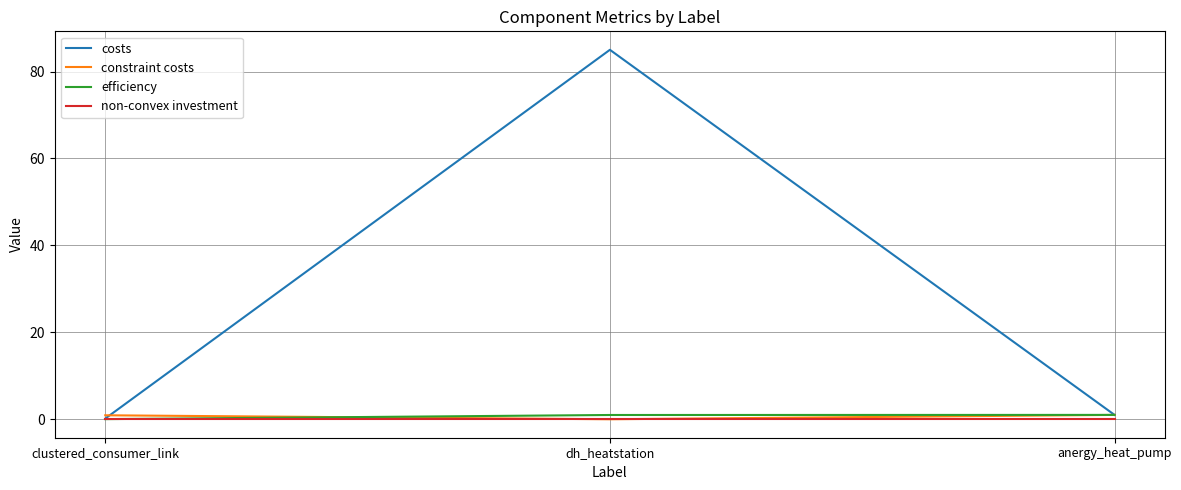

Is it true that non-convex investment equals 0.0 at clustered_consumer_link?

True